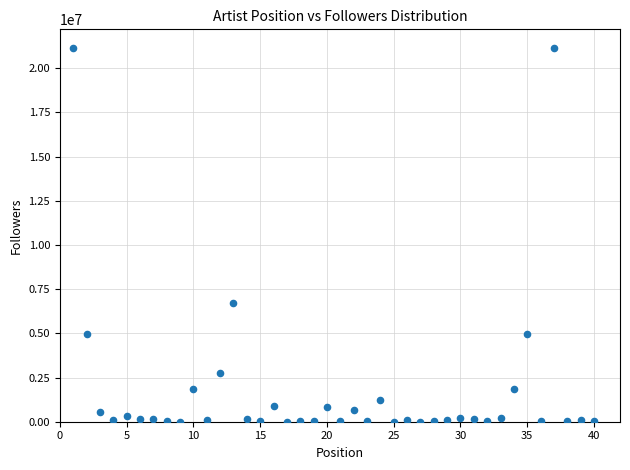

What is the range of Y values (max minus min)?

21138938